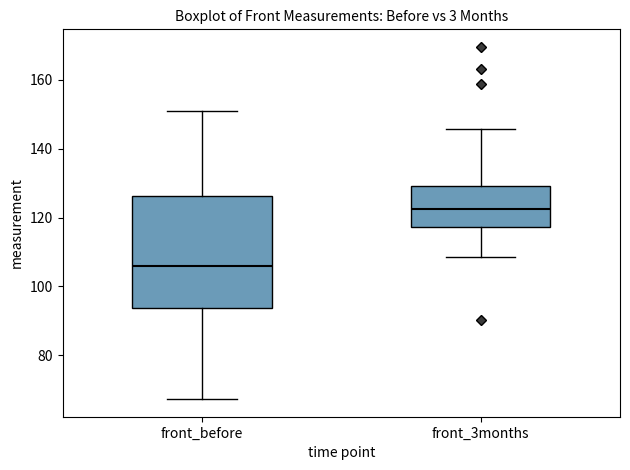

Comparing the boxes themselves (not the whiskers), which one is the tallest?

front_before